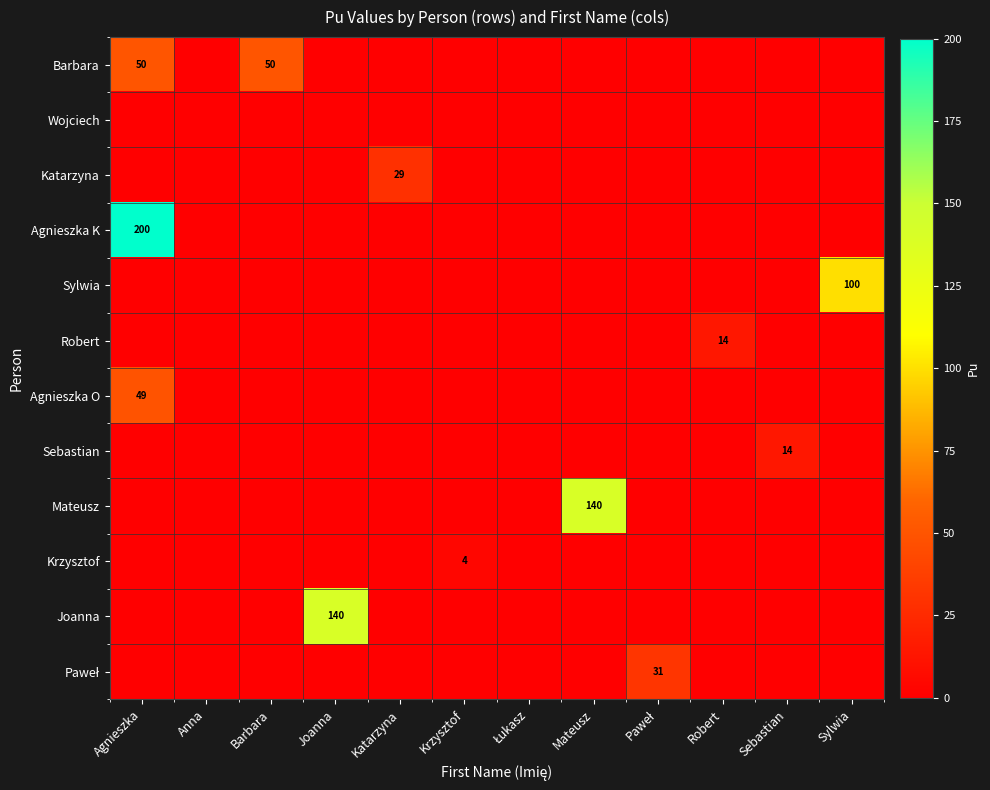

What is the average value of the Sylwia series?

8.3